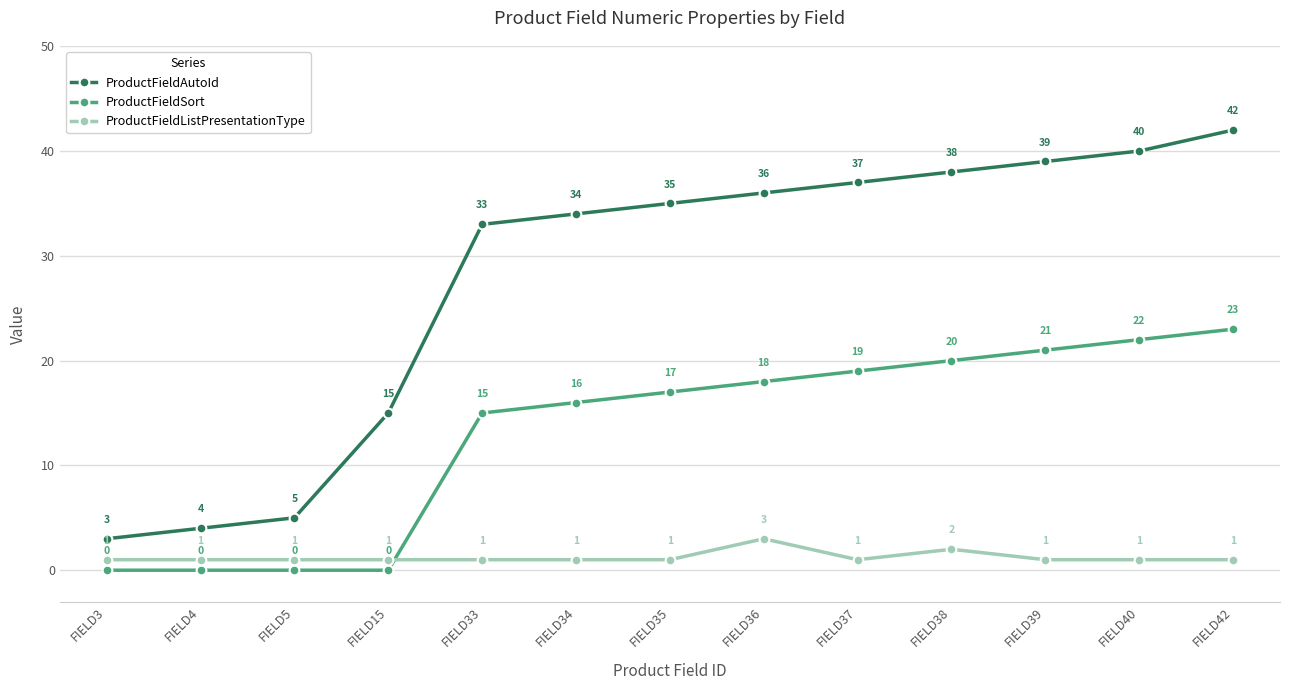

True or false: ProductFieldSort and ProductFieldAutoId cross at least once.

False